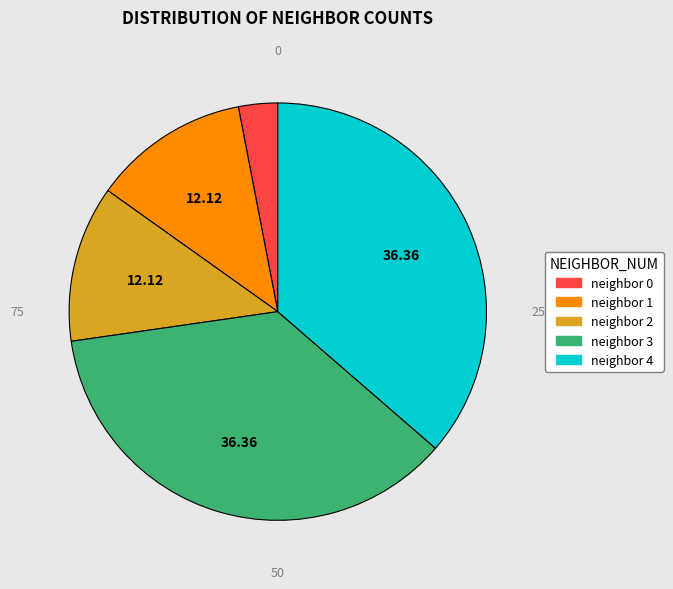

Is the sum of 4 and 2 greater than half?

No